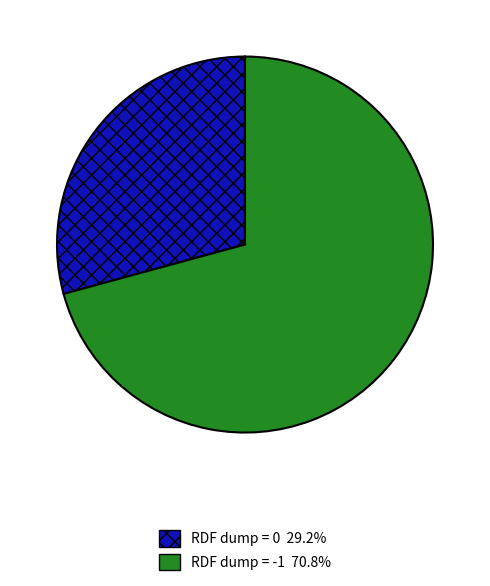

Is there a majority slice in this chart?

Yes